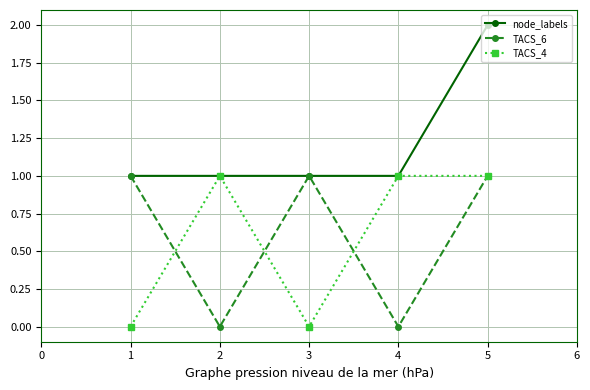

The TACS_6 series shows -1 at 4. True or false?

False